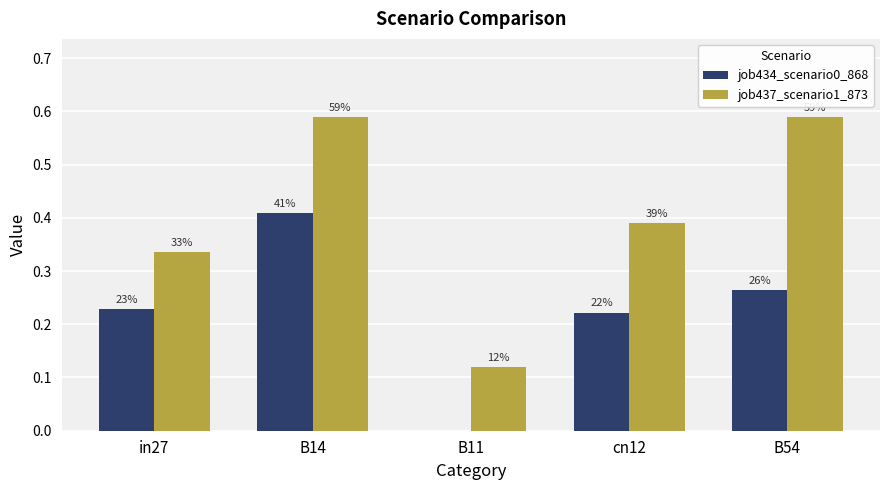

Are the bars horizontal?

No